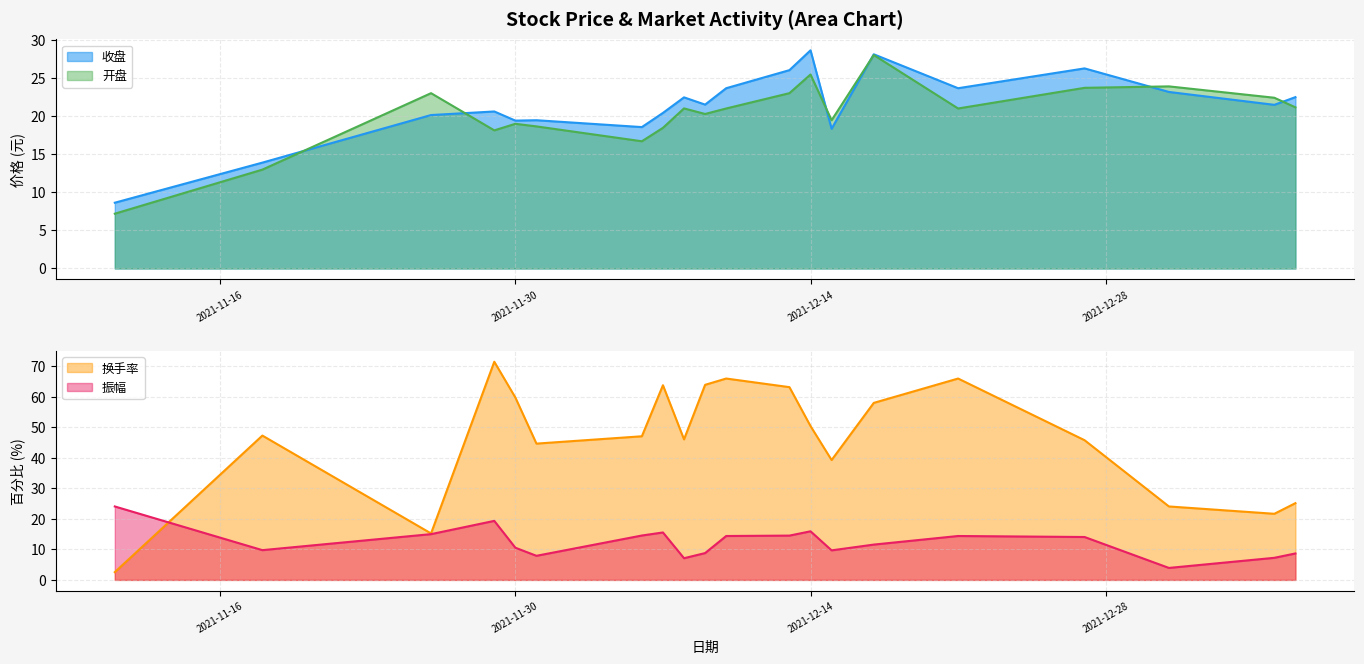

What is the maximum value shown in the chart?

71.4